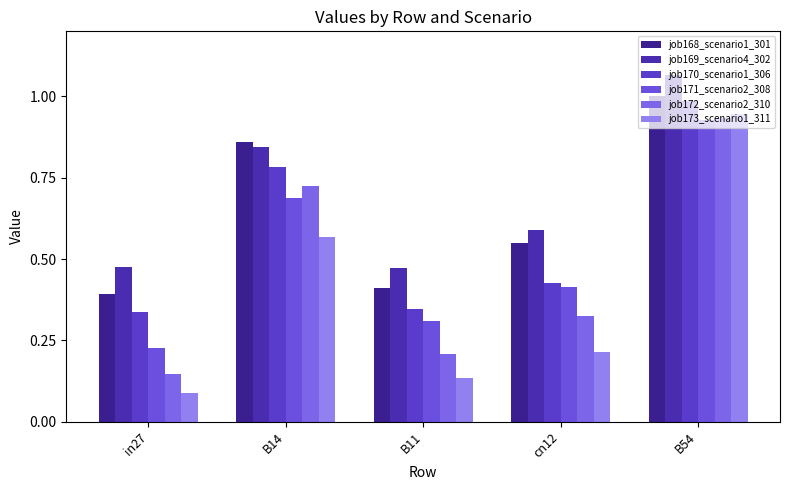

What is the label of the 3rd bar from the left?

B11